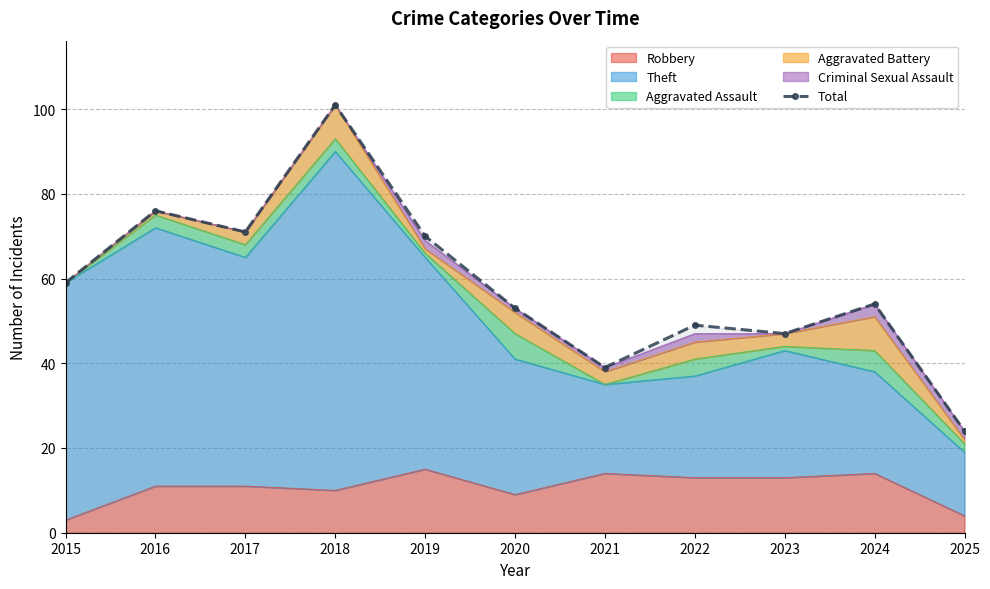

Count the number of categories in the chart.

11